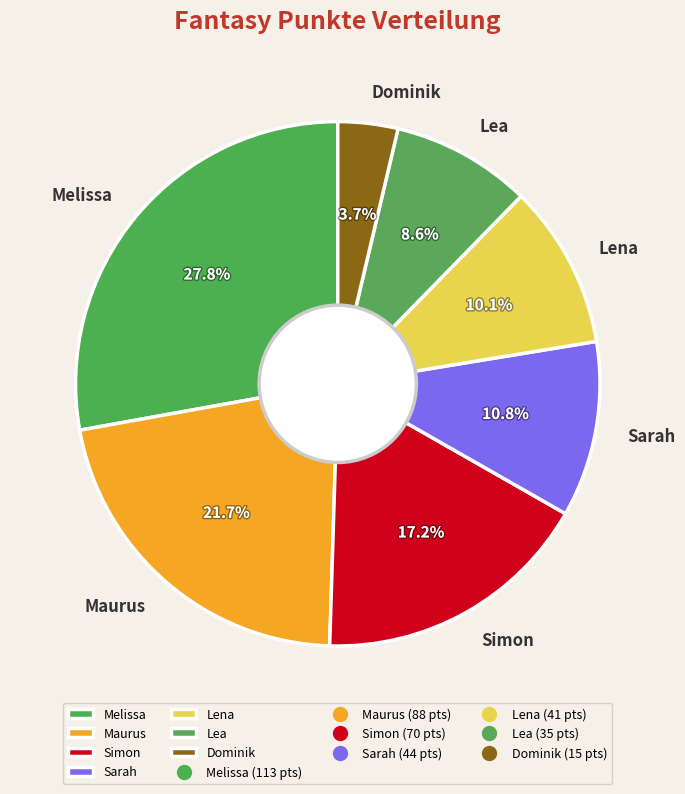

To the nearest percent, what portion does Dominik represent?

4%